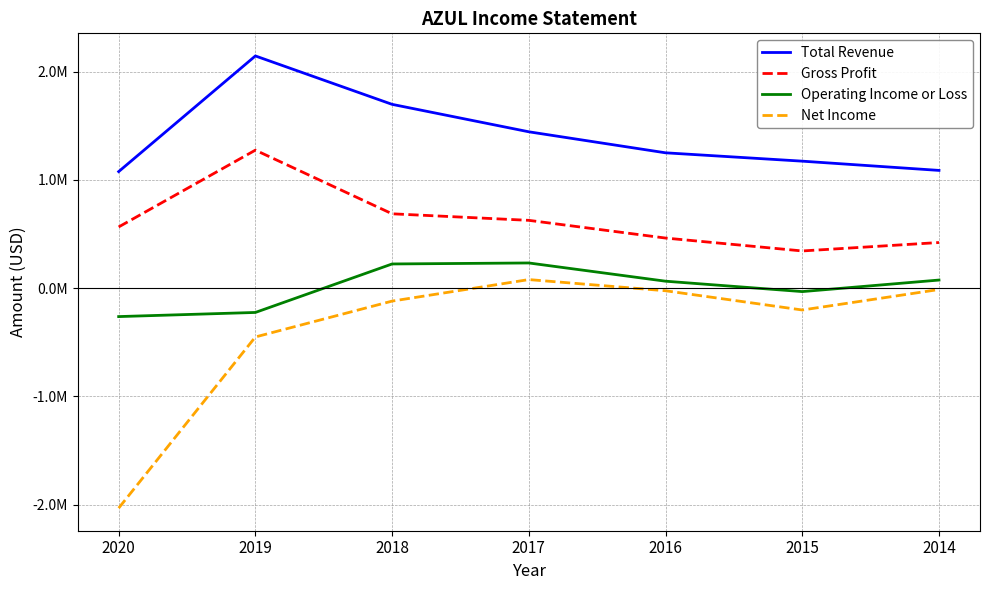

What is the sum of the Gross Profit values at 2017 and 2019?

1902800